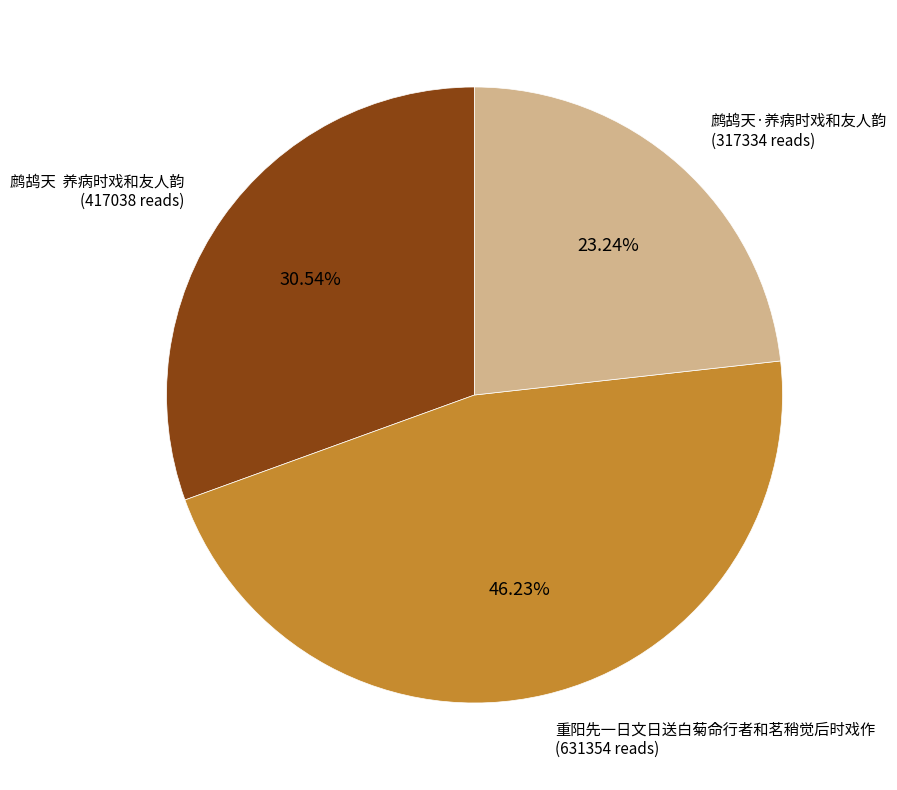

Approximately how many times larger is the value at 重阳先一日文日送白菊命行者和茗稍觉后时戏作 compared to 鹧鸪天·养病时戏和友人韵?

2.0